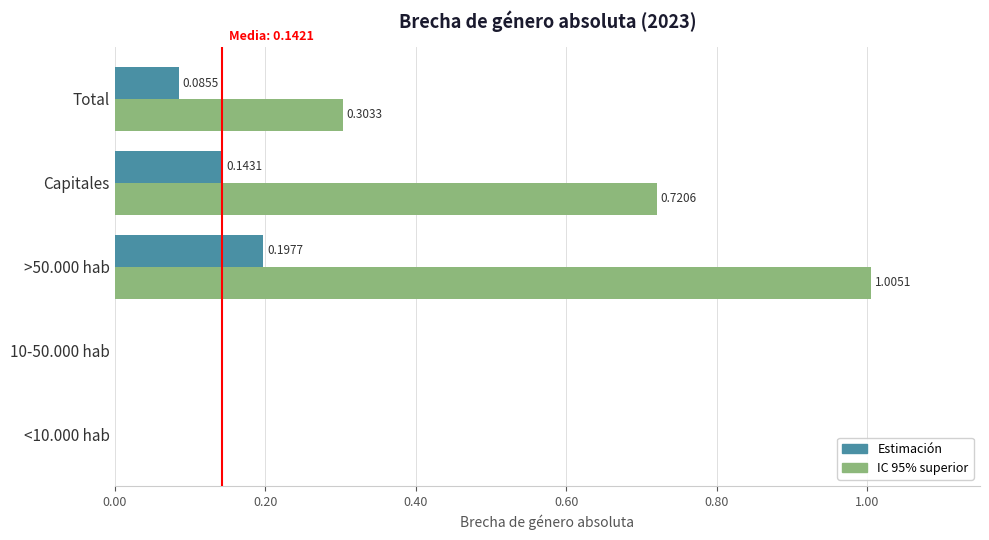

At which category is the sum across all series the highest?

>50.000 hab